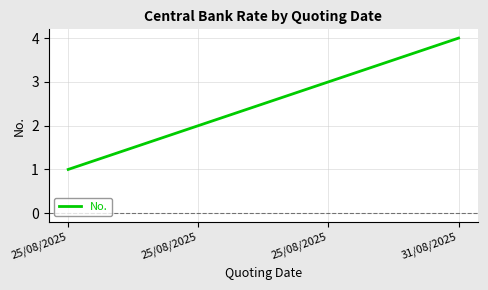

How many categories are shown in the chart?

4